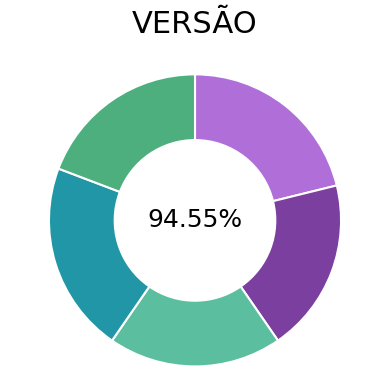

Is there any slice that represents more than half of the pie?

No